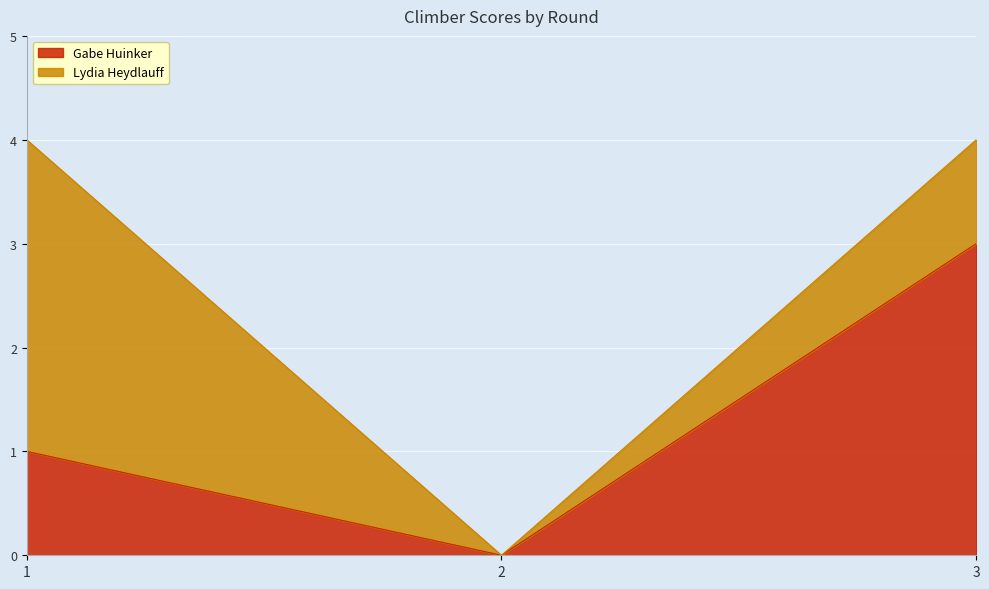

What is the sum of the values at 2 and 3?

3